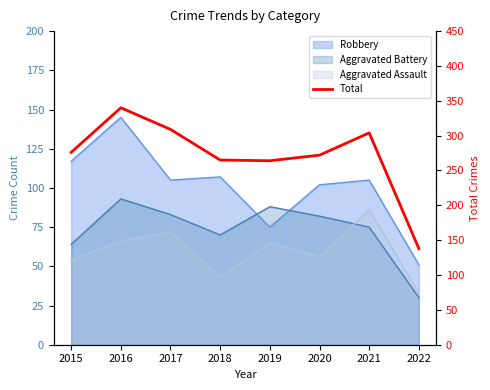

What value does the data have at 2020, to the nearest 10?

270